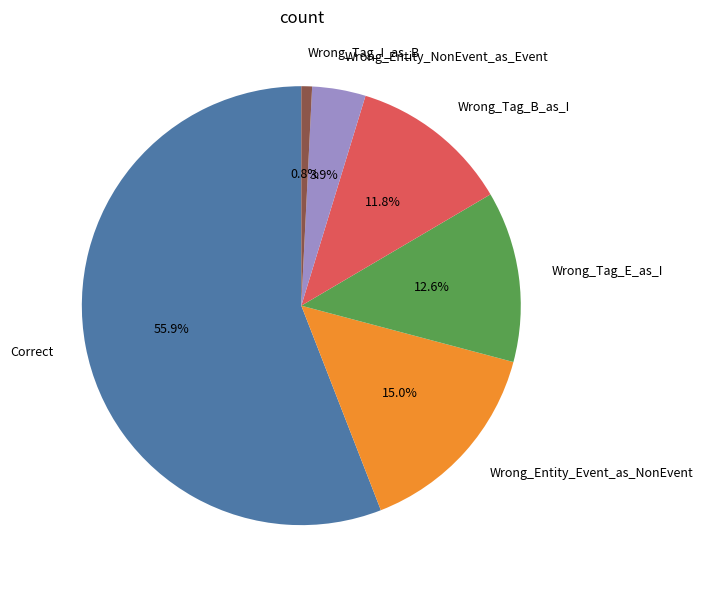

To the nearest percent, what portion does Correct represent?

56%